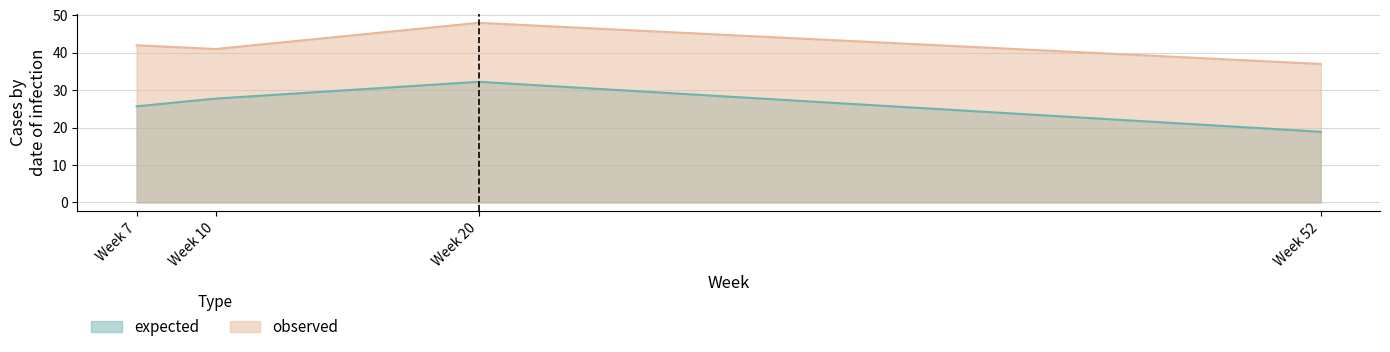

Reading left to right, transcribe all the data shown in this chart.

expected: 25.7	27.7	32.2	18.9
observed: 42.0	41.0	48.0	37.0